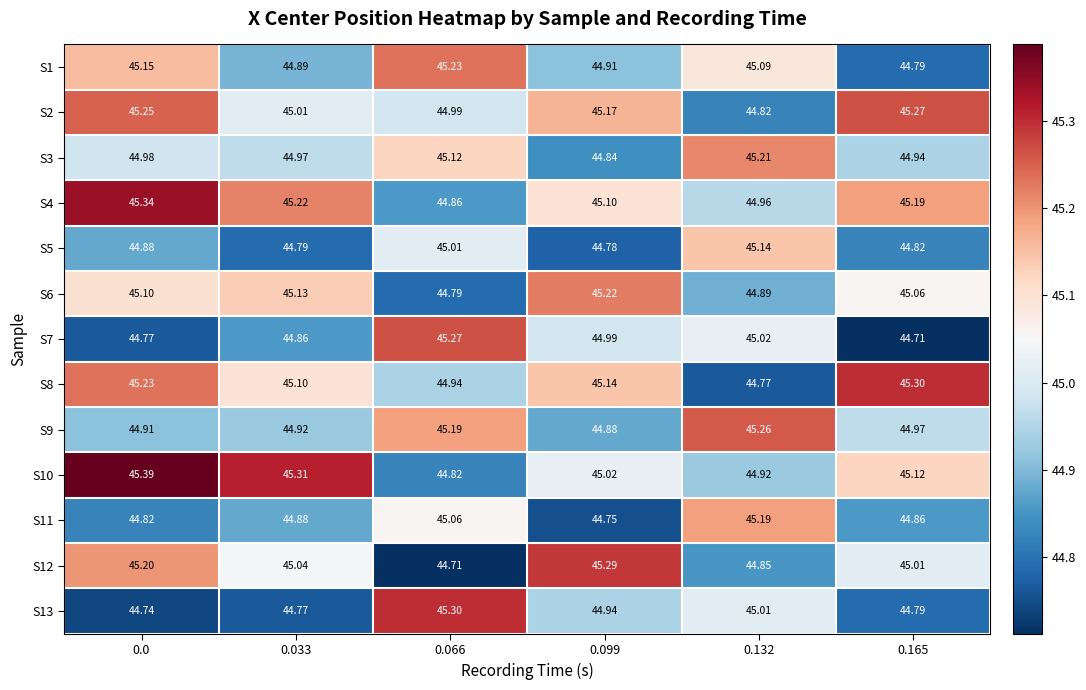

Is the value of S7 at 0.033 greater than the value of S1 at 0.033?

No